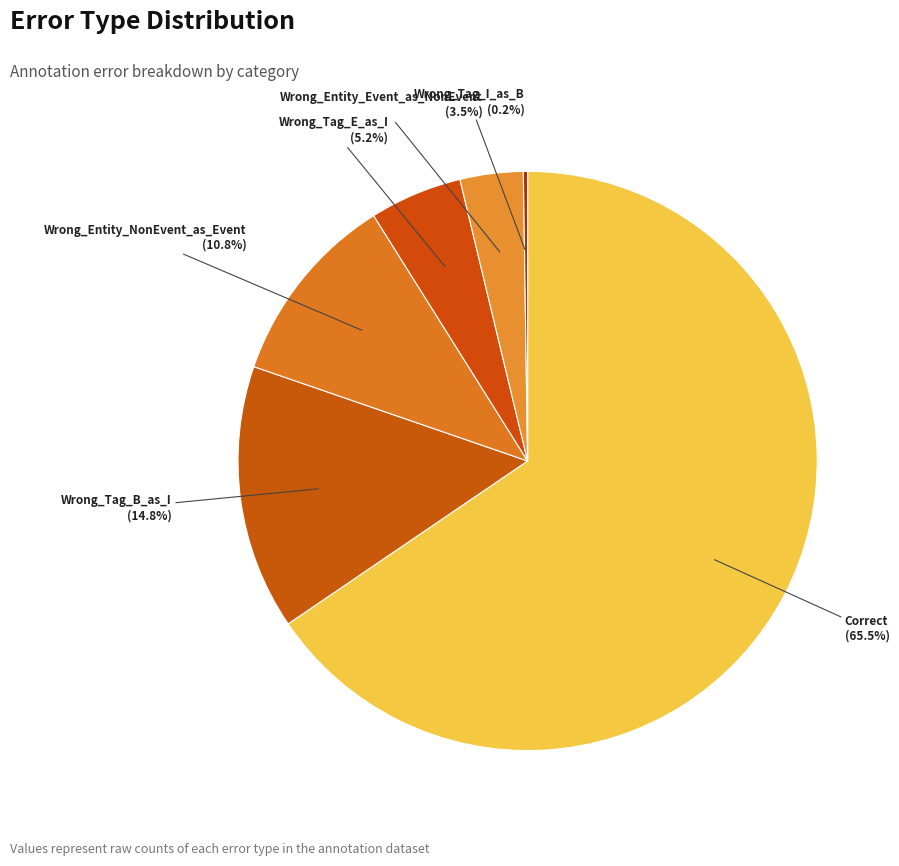

What is the largest slice in the pie chart?

Correct